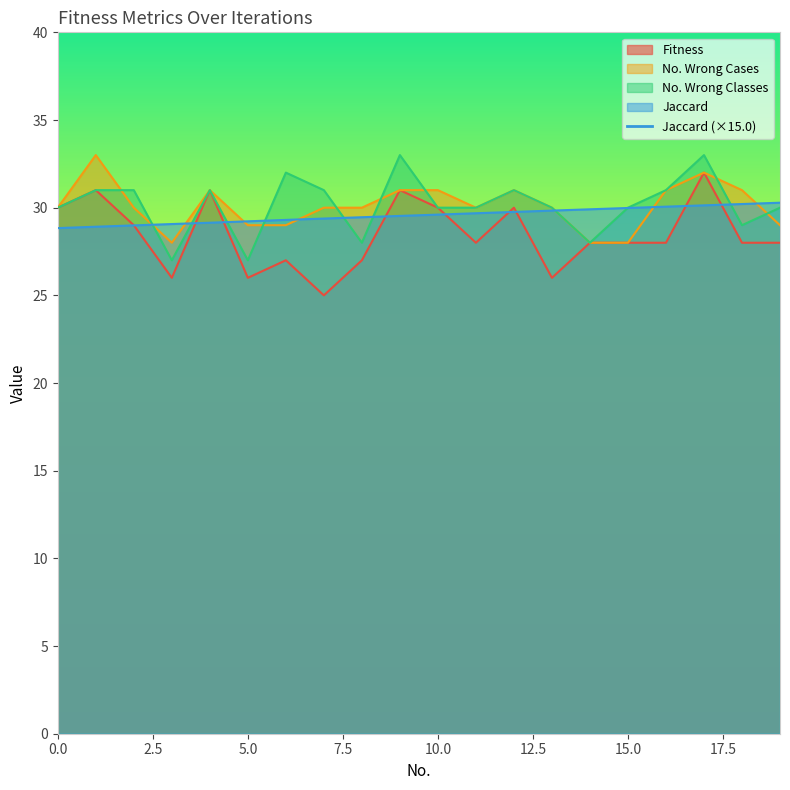

What is the sum of all No. Wrong Cases values?

602.0